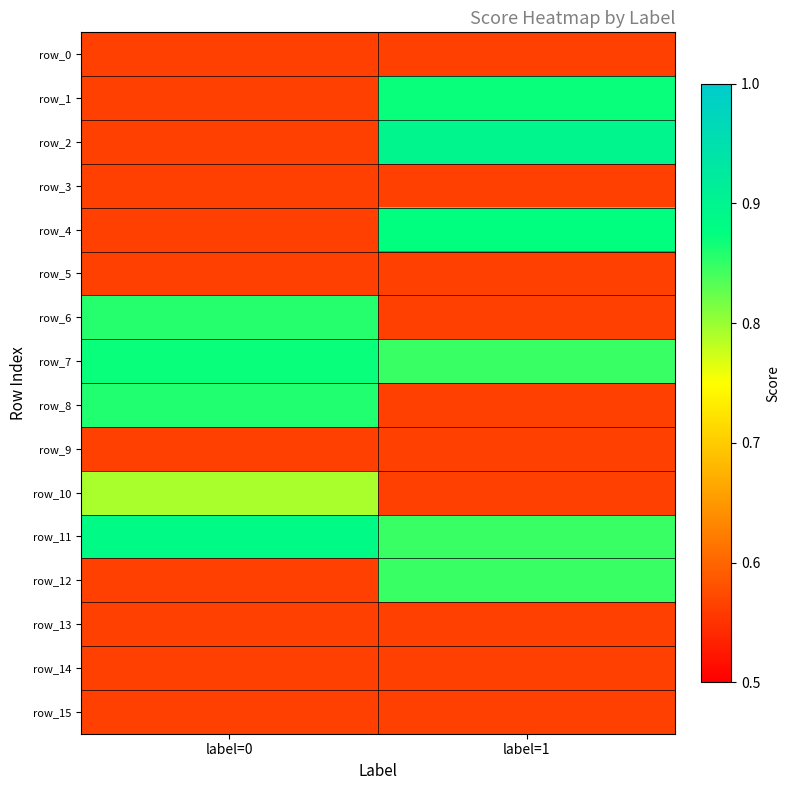

At which category does the chart reach its peak across all series?

label=1